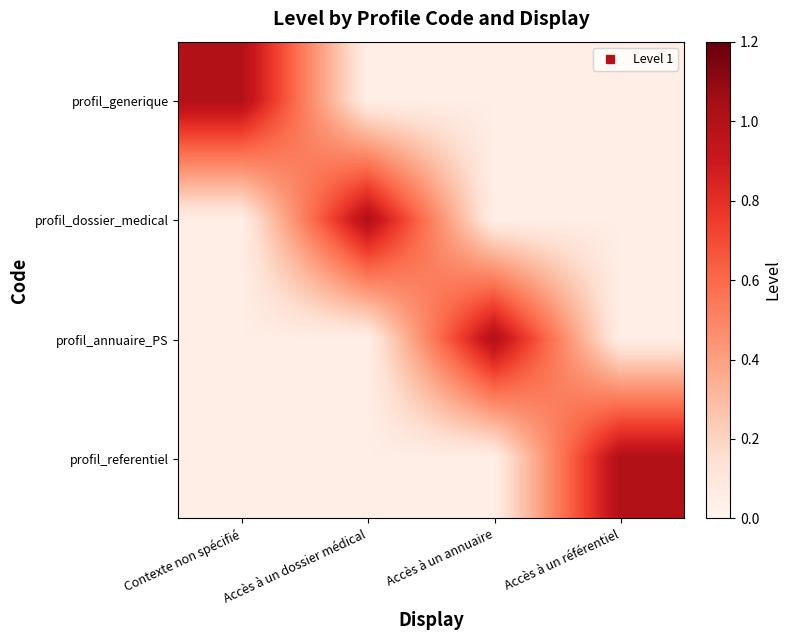

Reading left to right, transcribe all the data shown in this chart.

profil_generique: Contexte non spécifié=1.0	Accès à un dossier médical=0.1	Accès à un annuaire=0.1	Accès à un référentiel=0.1
profil_dossier_medical: Contexte non spécifié=0.1	Accès à un dossier médical=1.0	Accès à un annuaire=0.1	Accès à un référentiel=0.1
profil_annuaire_PS: Contexte non spécifié=0.1	Accès à un dossier médical=0.1	Accès à un annuaire=1.0	Accès à un référentiel=0.1
profil_referentiel: Contexte non spécifié=0.1	Accès à un dossier médical=0.1	Accès à un annuaire=0.1	Accès à un référentiel=1.0